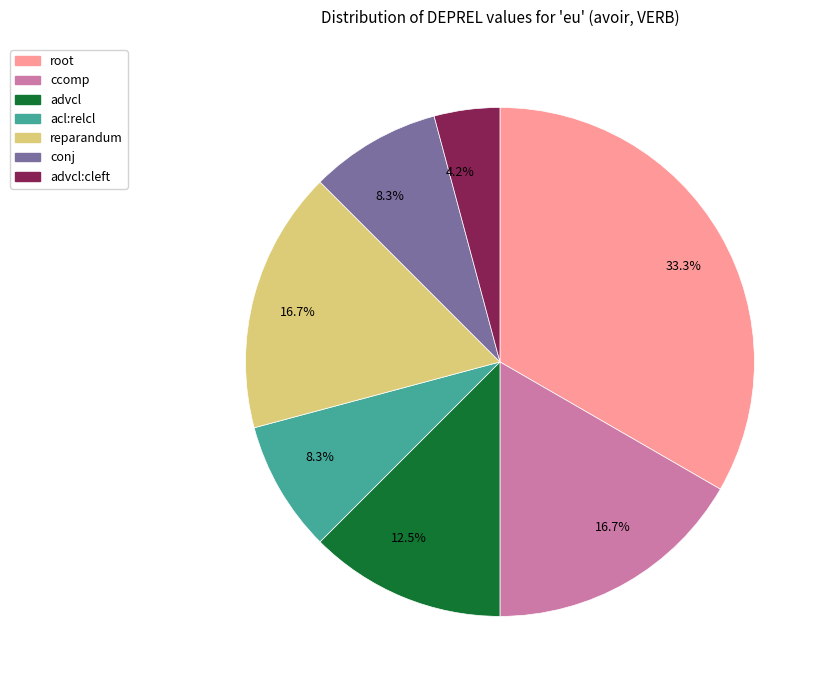

Count the number of slices in the pie.

7